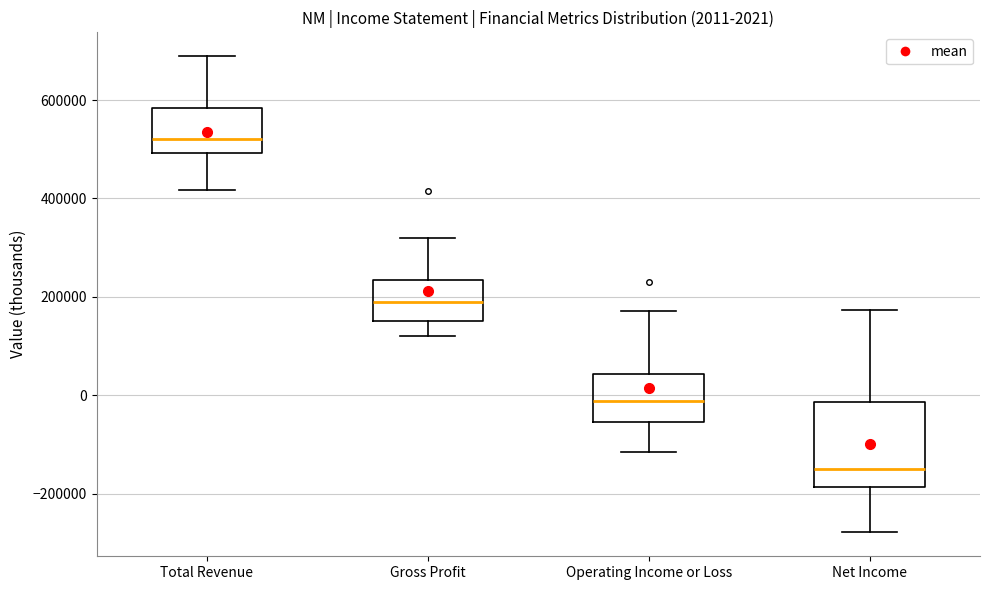

Which box is the tallest, from its lower edge to its upper edge?

Net Income